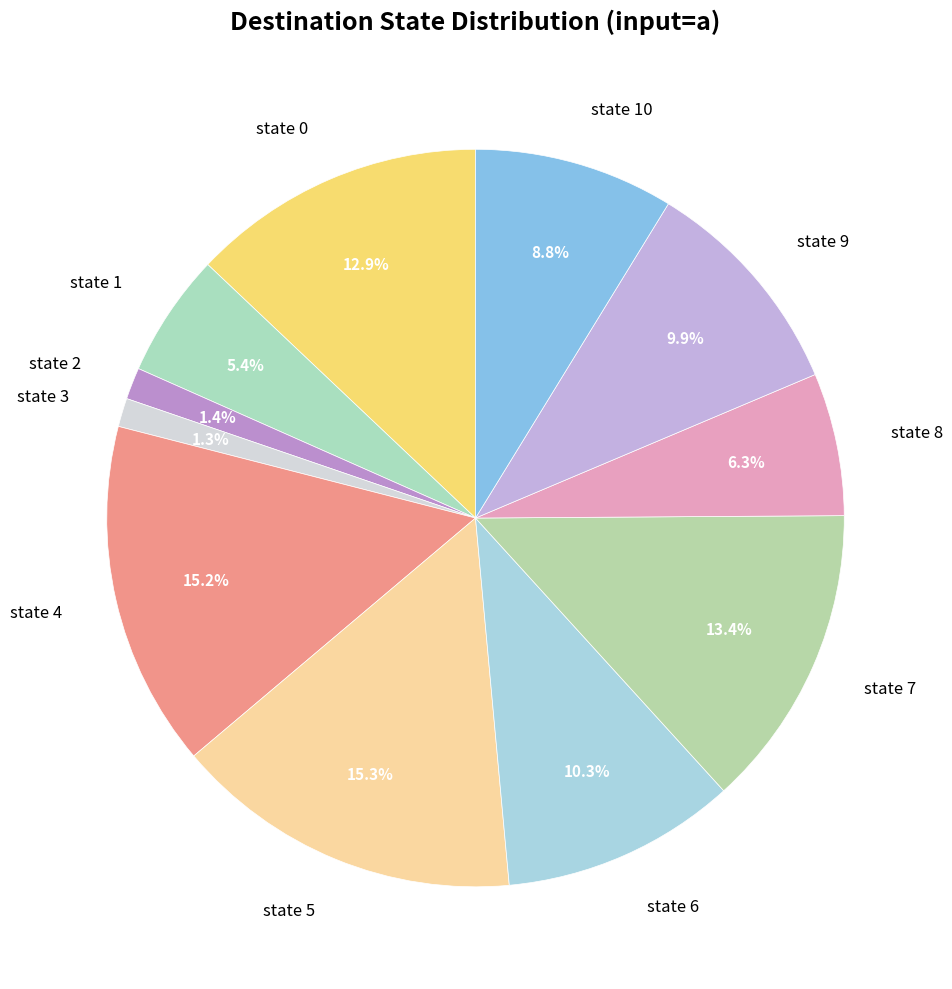

What is the ratio of the value at state 10 to the value at state 9?

0.9